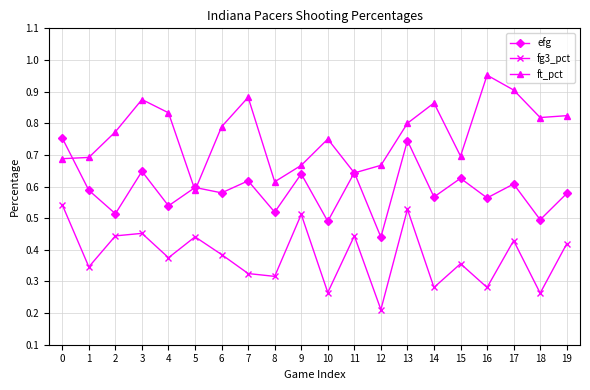

What is the total value across all series at 4?

1.7